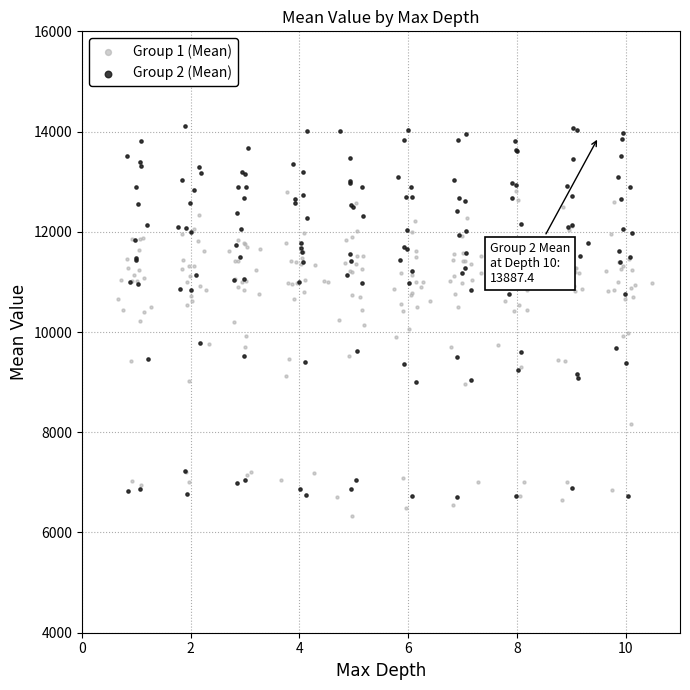

Which series has the largest Y range (max minus min)?

Group 2 (Mean)